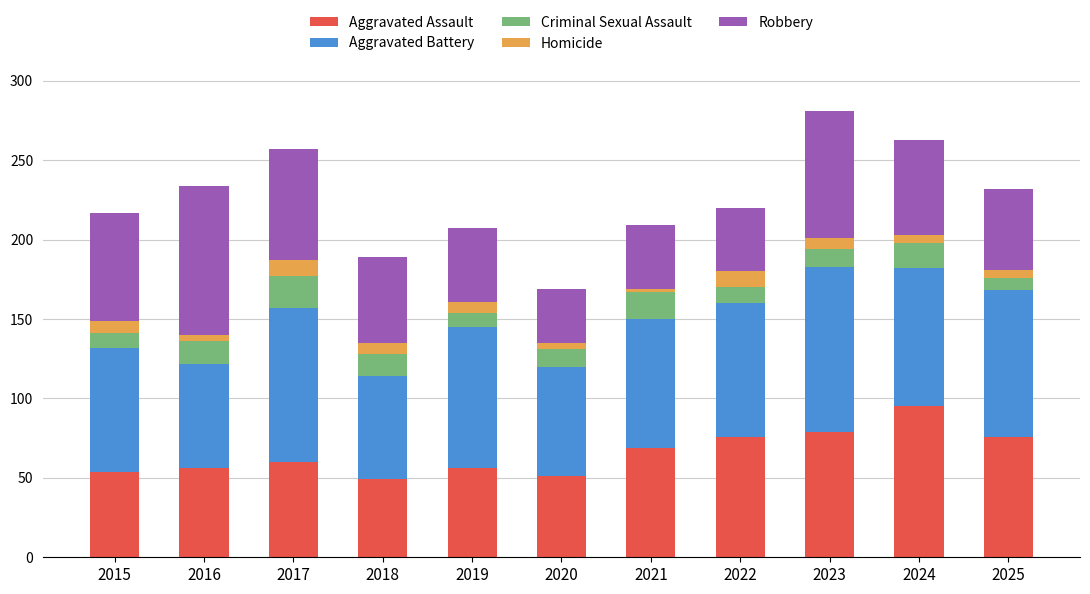

What is the difference between the maximum and minimum values in the Aggravated Assault series?

46